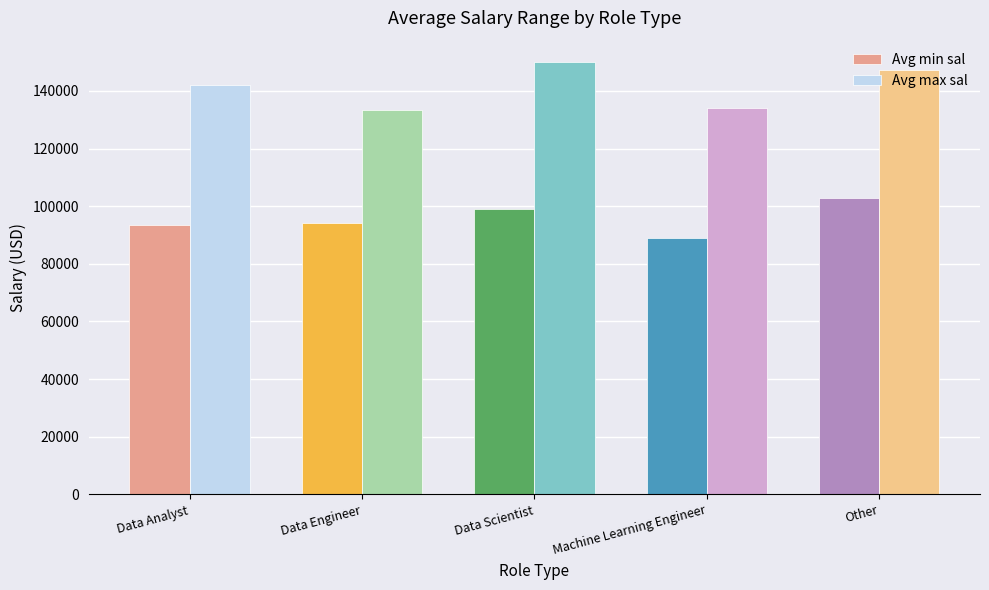

What are all the series names shown in the legend?

Avg min sal, Avg max sal